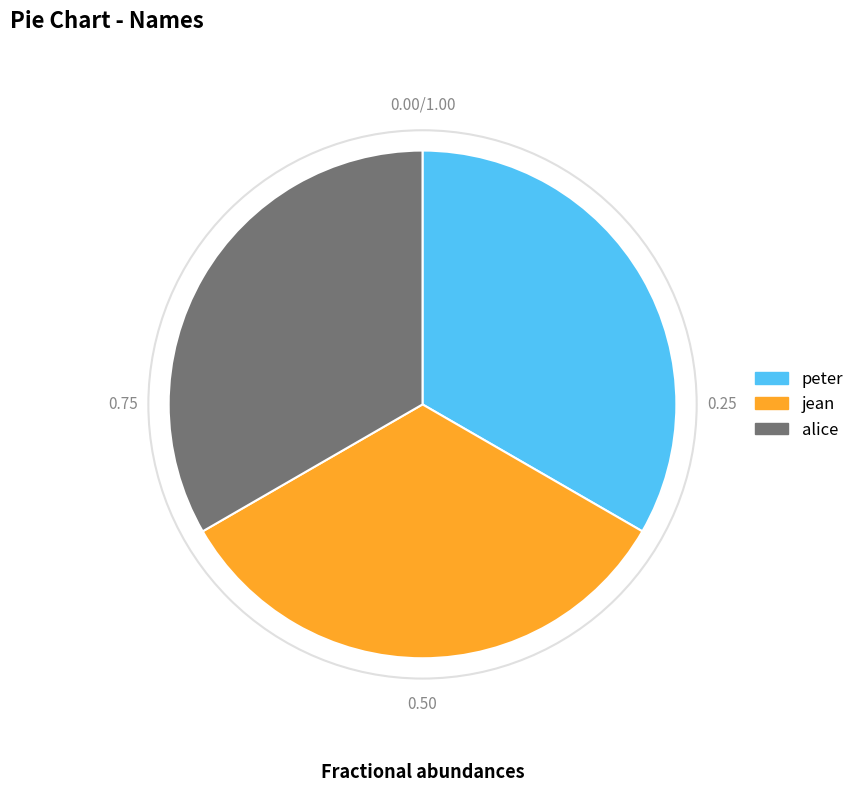

Combined, do jean and alice account for over 50%?

Yes